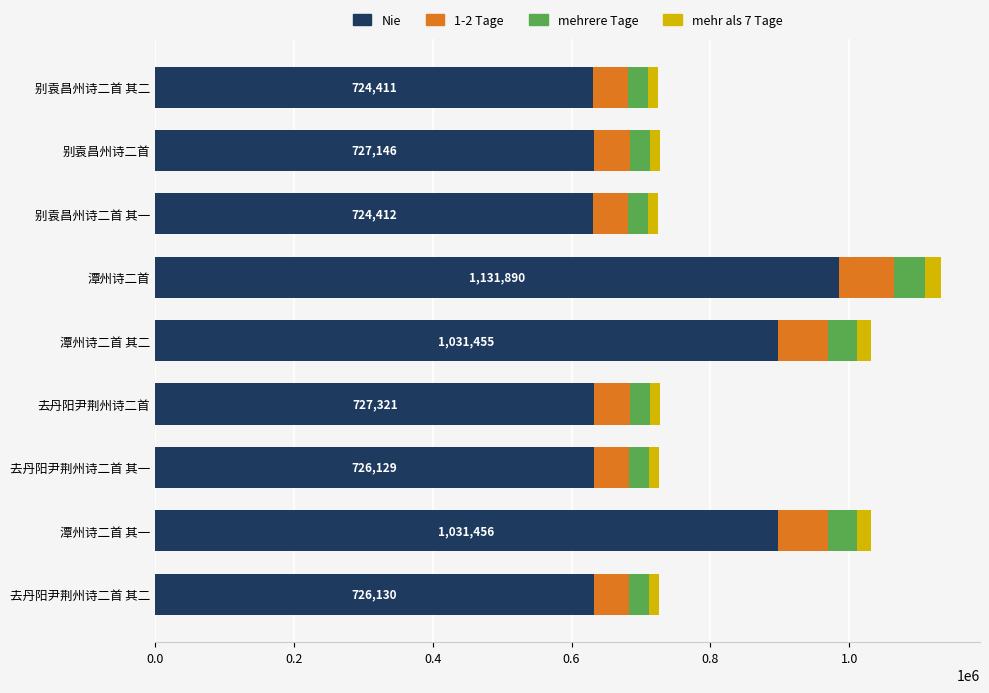

What is the average value of the Nie series?

729867